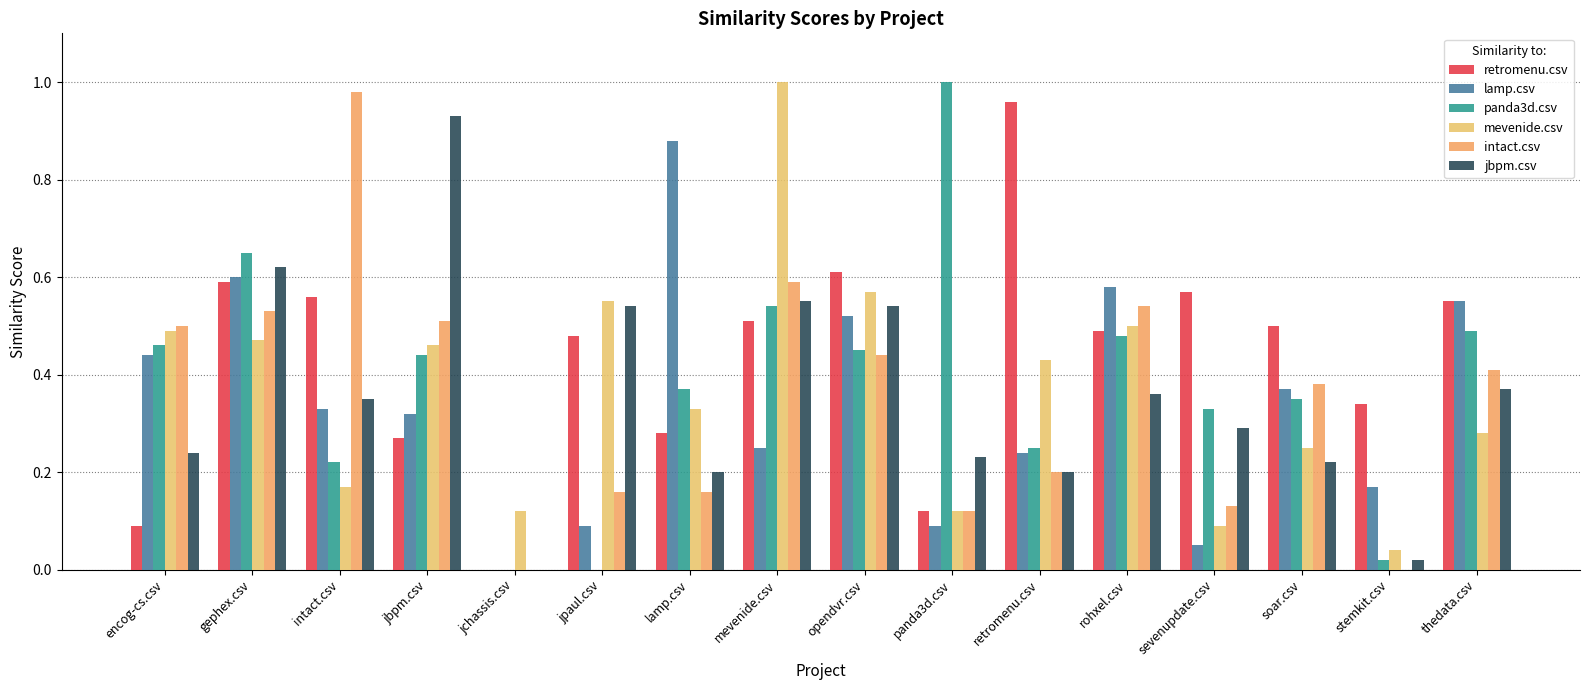

Is the value of retromenu.csv at thedata.csv greater than the value of jbpm.csv at encog-cs.csv?

Yes